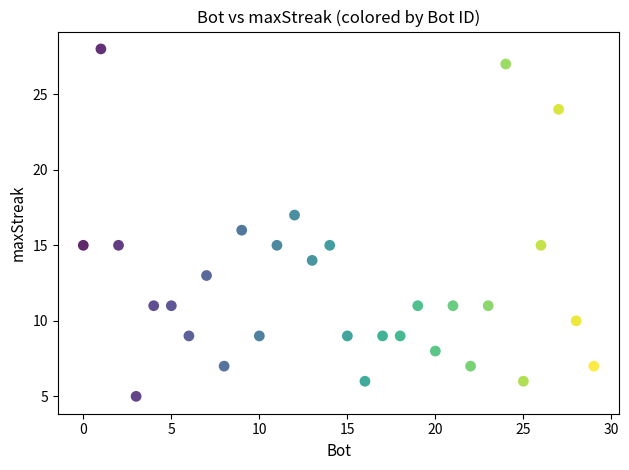

What is the range of X values (max minus min)?

29